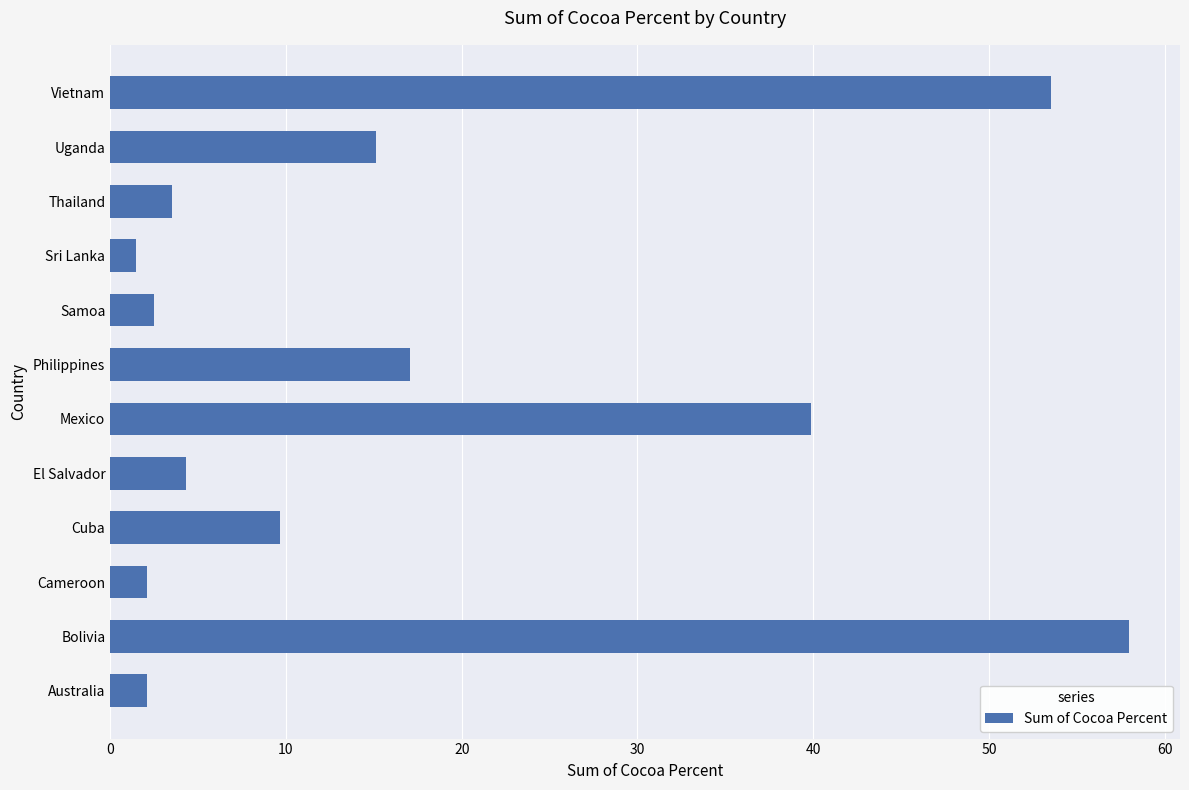

Approximately how many times larger is the value at El Salvador compared to Samoa?

1.7